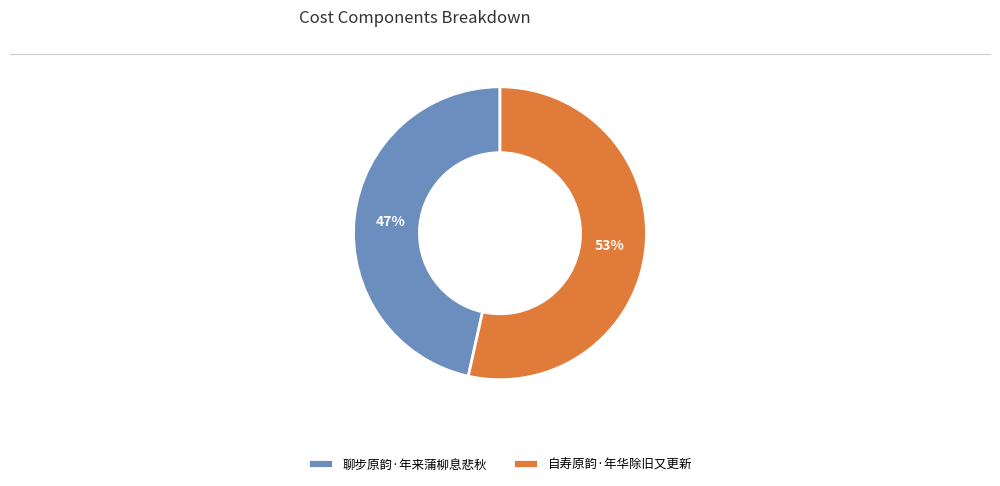

To the nearest percent, what is the average slice percentage?

50%